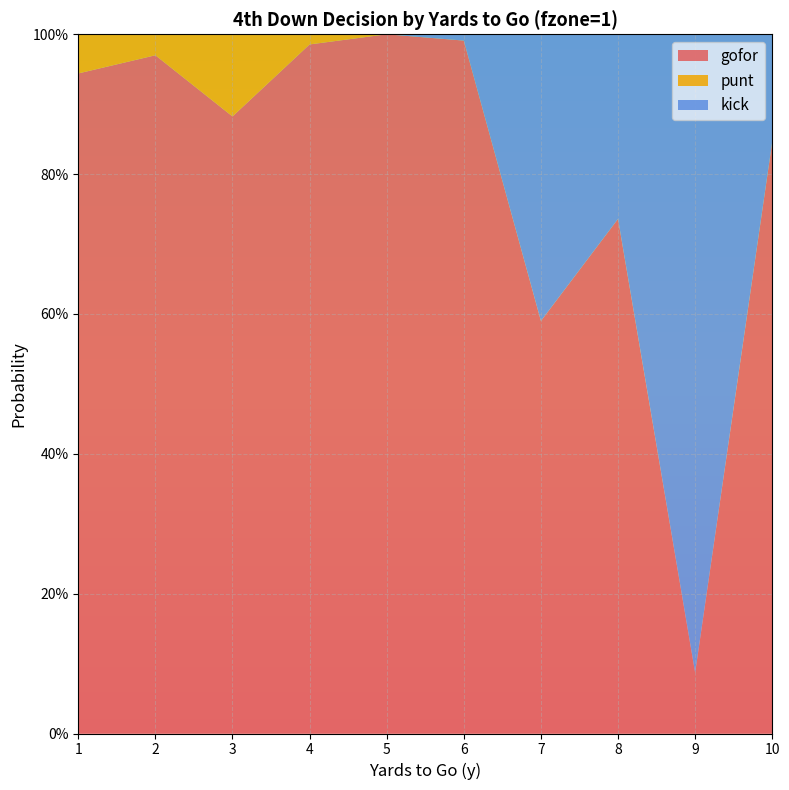

Reading left to right, extract all data points from this chart.

gofor: 1=0.9	2=1.0	3=0.9	4=1.0	5=1.0	6=1.0	7=0.6	8=0.7	9=0.1	10=0.8
punt: 1=0.1	2=0.0	3=0.1	4=0.0	5=0.0	6=0.0	7=0.0	8=0.0	9=0.0	10=0.0
kick: 1=0.0	2=0.0	3=0.0	4=0.0	5=0.0	6=0.0	7=0.4	8=0.3	9=0.9	10=0.2